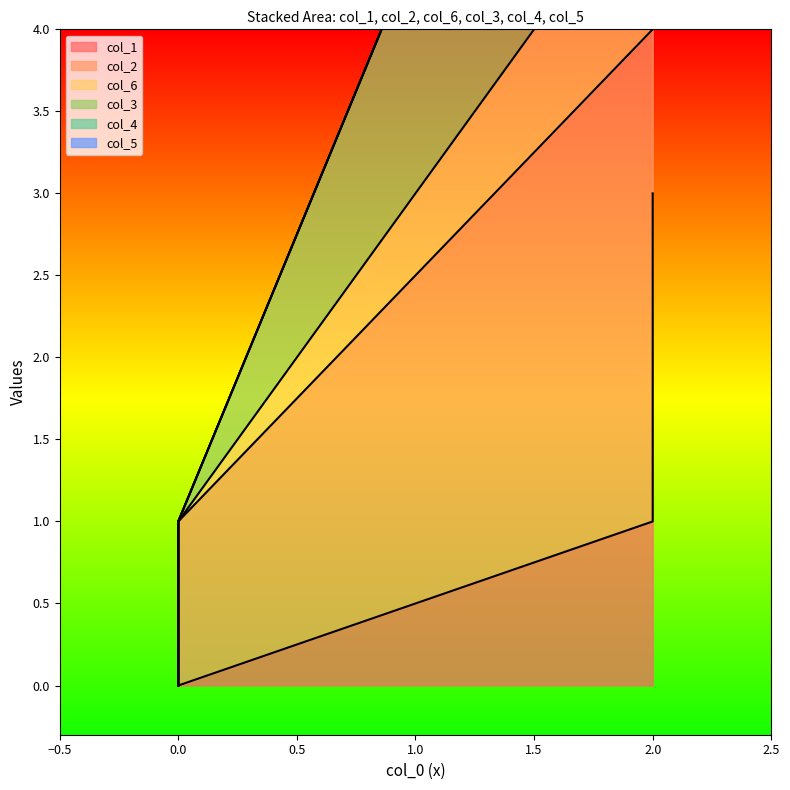

The value of col_6 at 0 is -6. True or false?

False